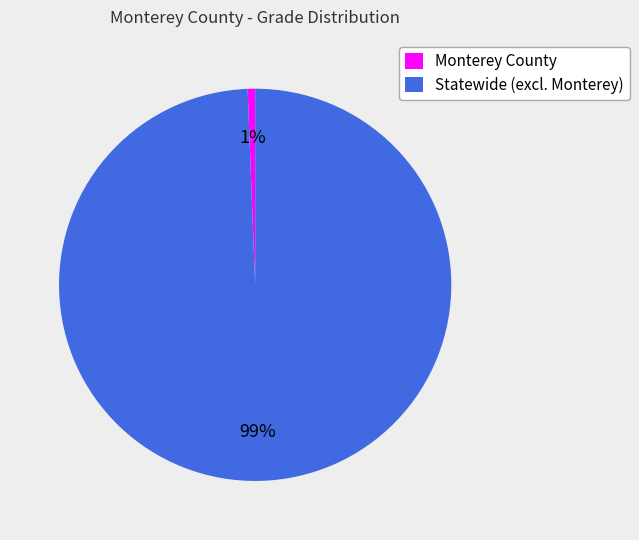

What percentage is the Monterey County slice, to the nearest percent?

1%